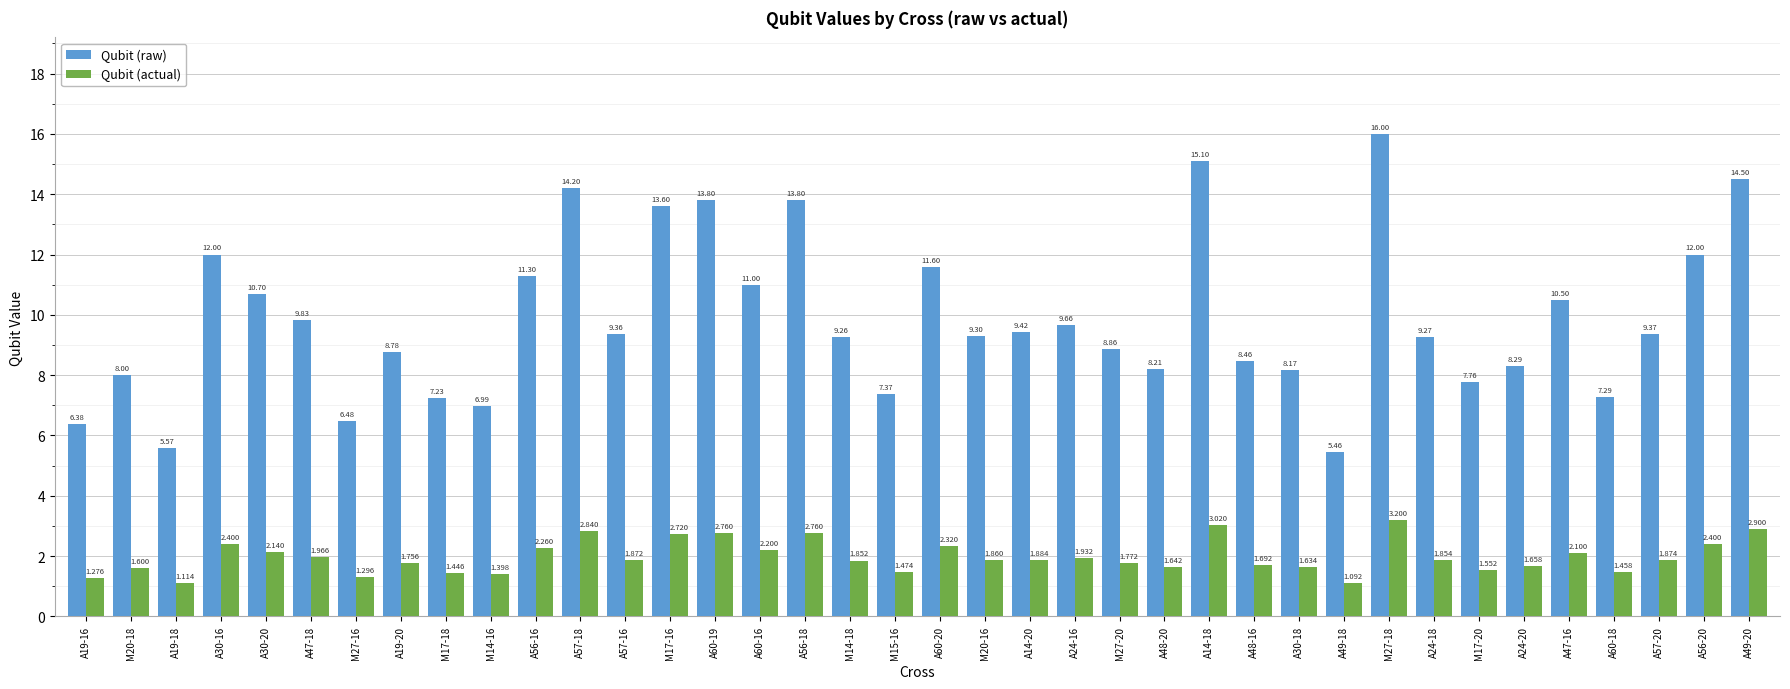

Rank the series by their average value, from lowest to highest.

Qubit (actual), Qubit (raw)